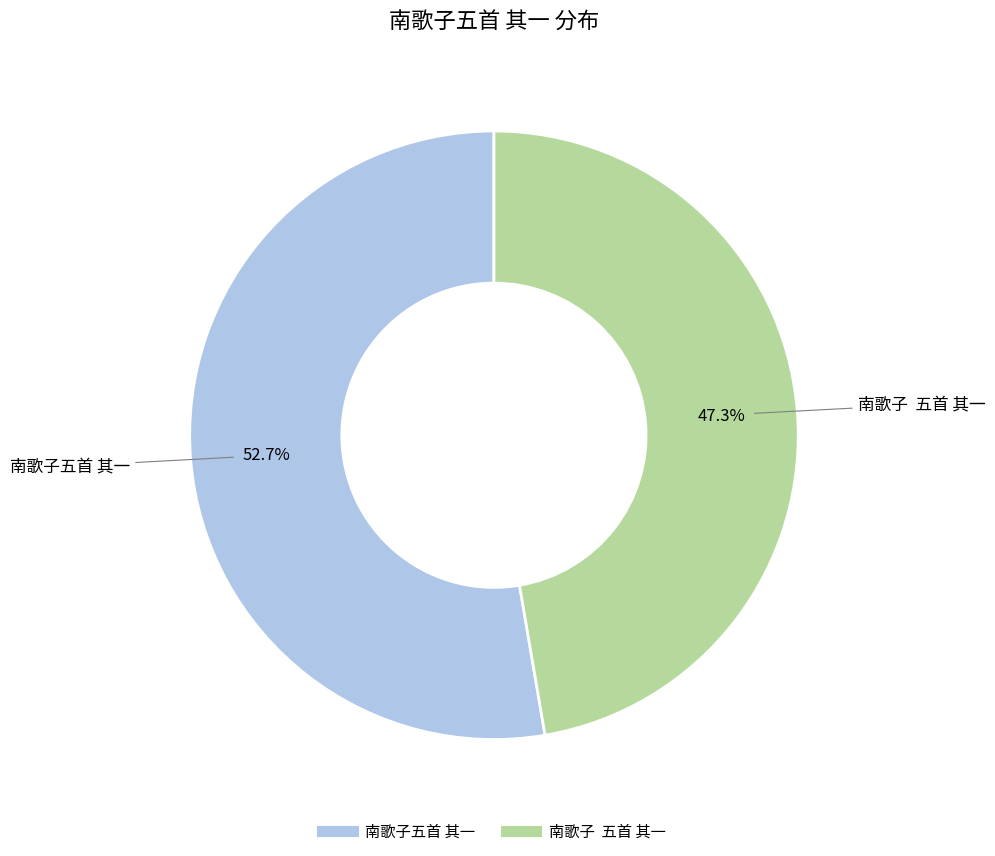

Between 南歌子五首 其一 and 南歌子 五首 其一, which is larger?

南歌子五首 其一